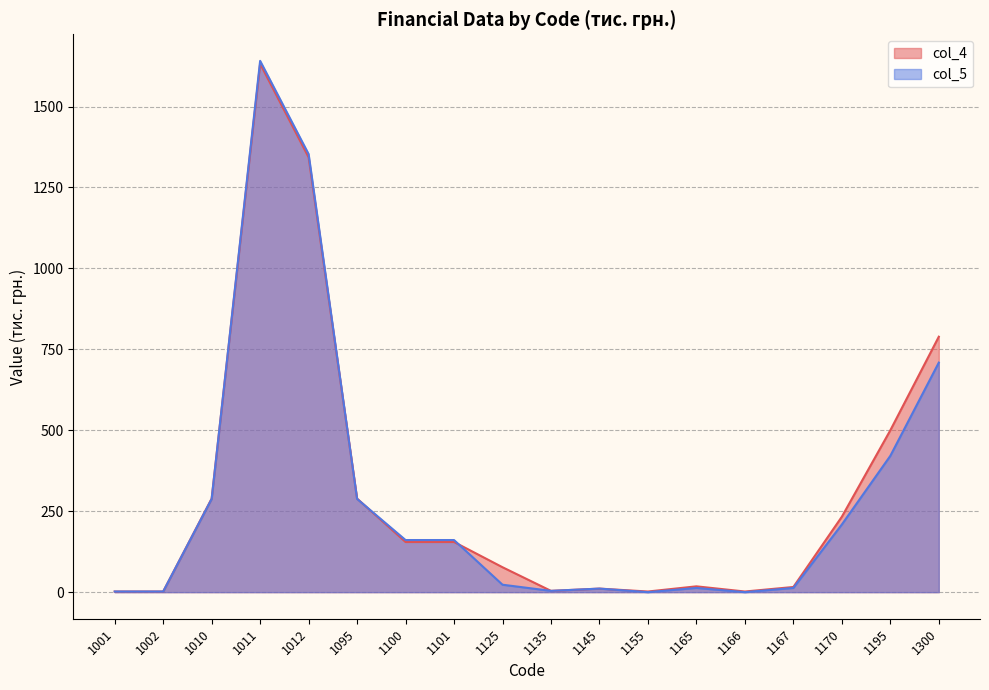

What are all the series names shown in the legend?

col_4, col_5